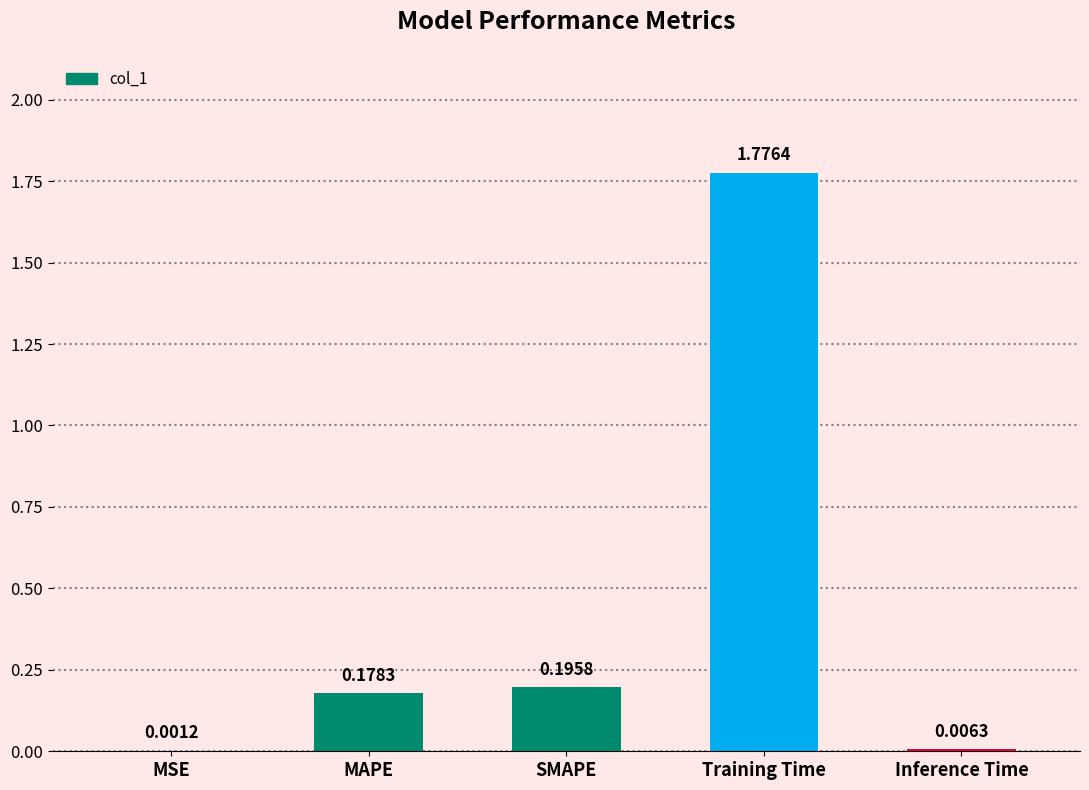

Which has a higher value, MAPE or Training Time?

Training Time